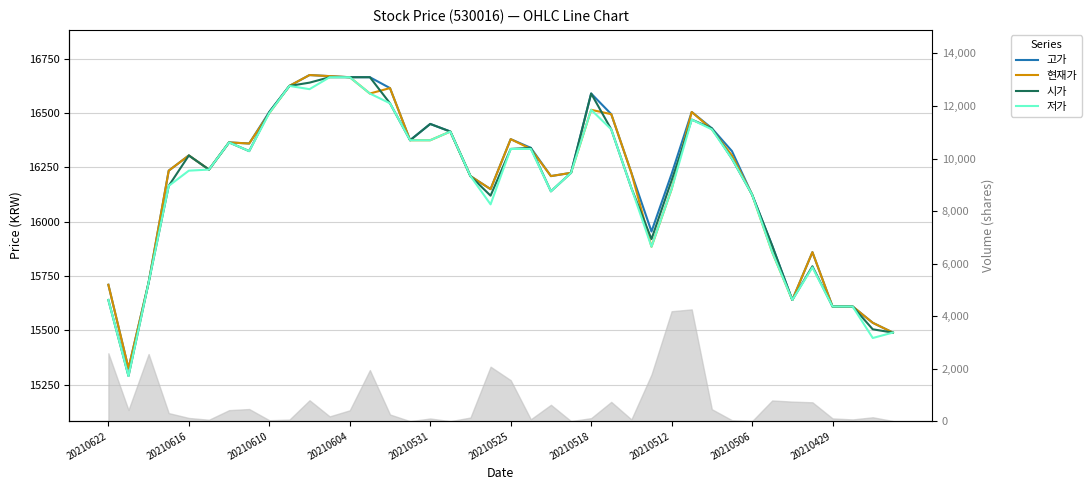

At how many categories does at least one series exceed 15610?

35